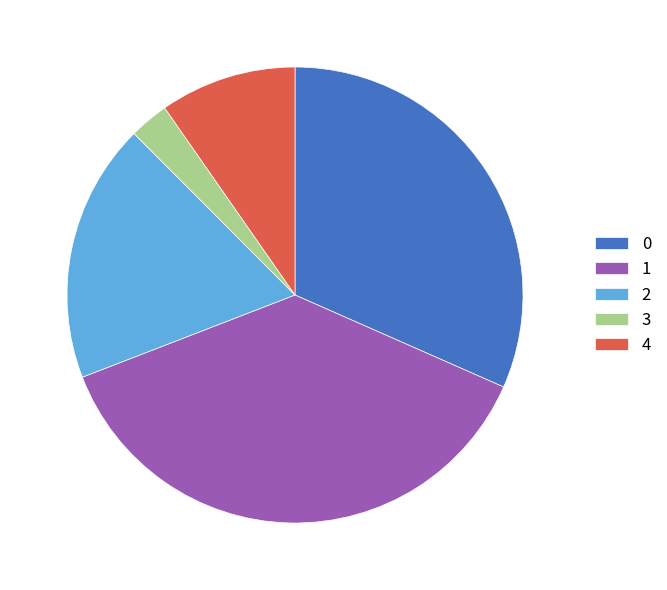

How many slices are in this pie chart?

5